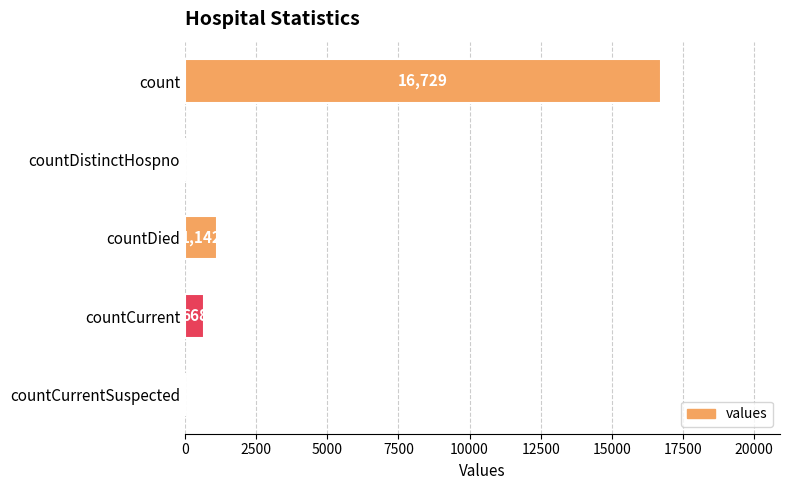

What is the sum of all values?

18539